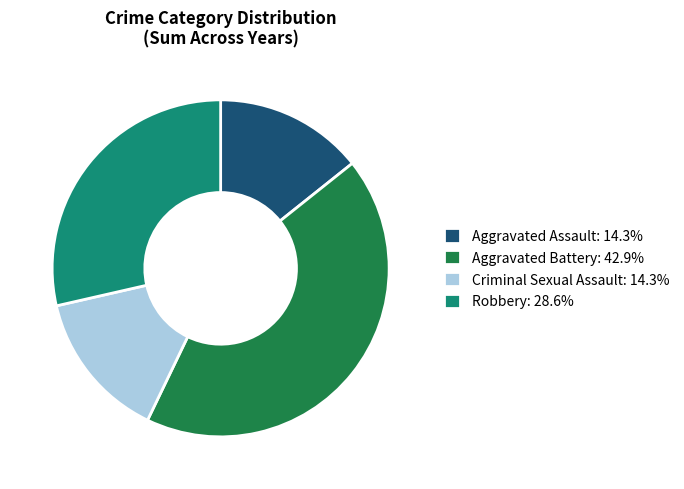

Do Aggravated Assault: 14.3% and Aggravated Battery: 42.9% together represent more than half of the pie?

Yes